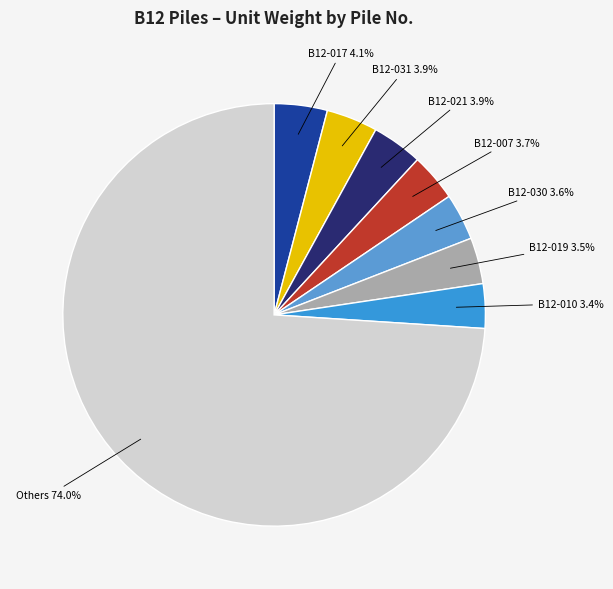

Count the number of slices in the pie.

8